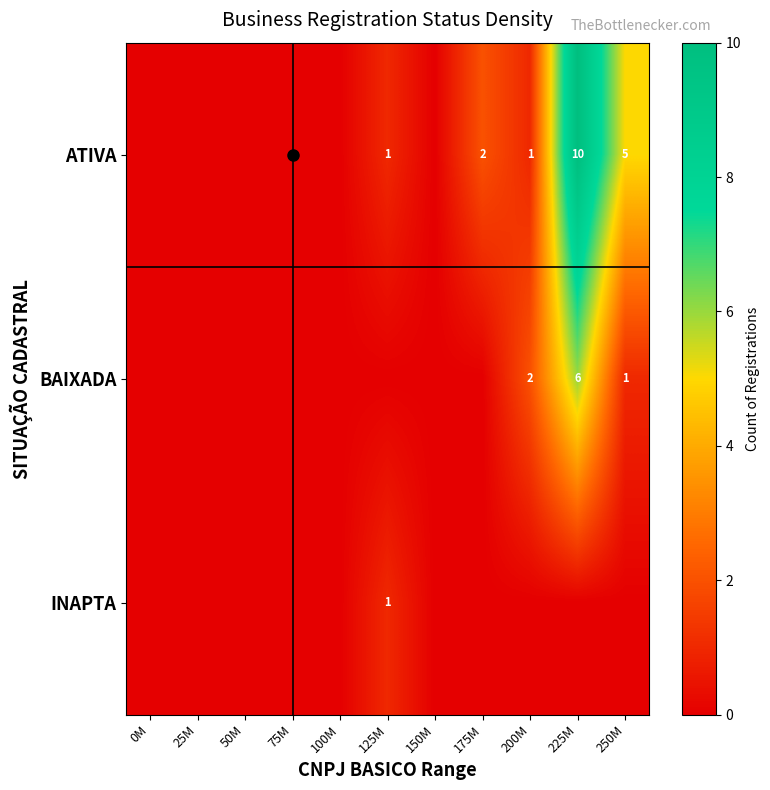

Which series changed the most between 50M and 200M?

BAIXADA